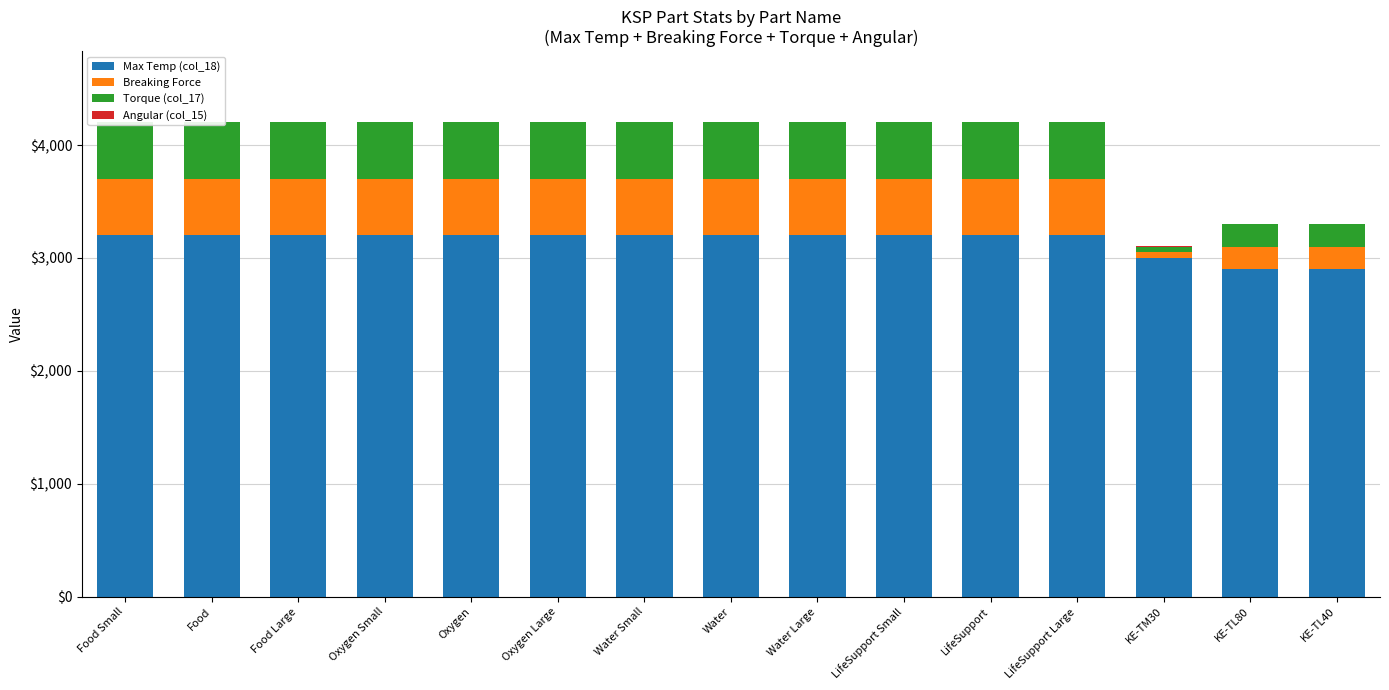

What is the total value across all series at Water?

4201